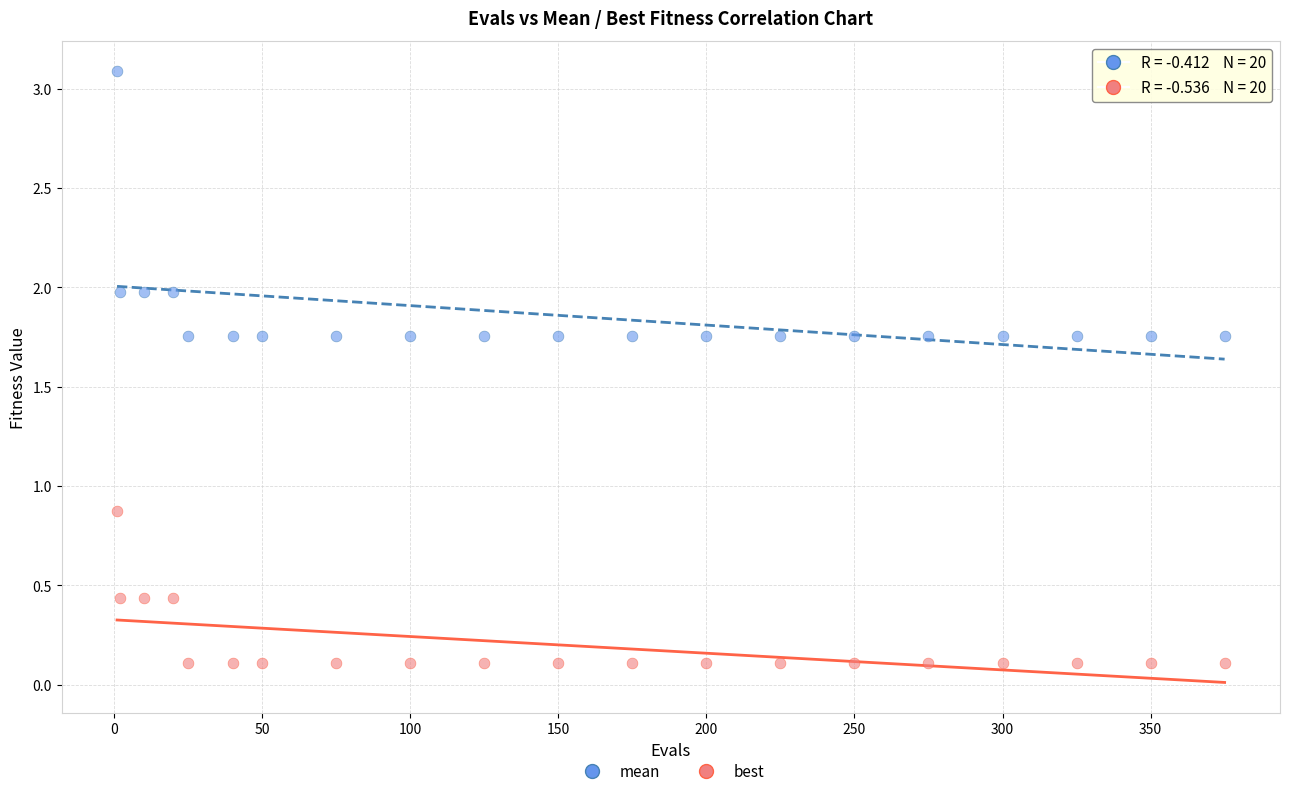

Across all data points, what is the range of Y values (max minus min)?

3.0